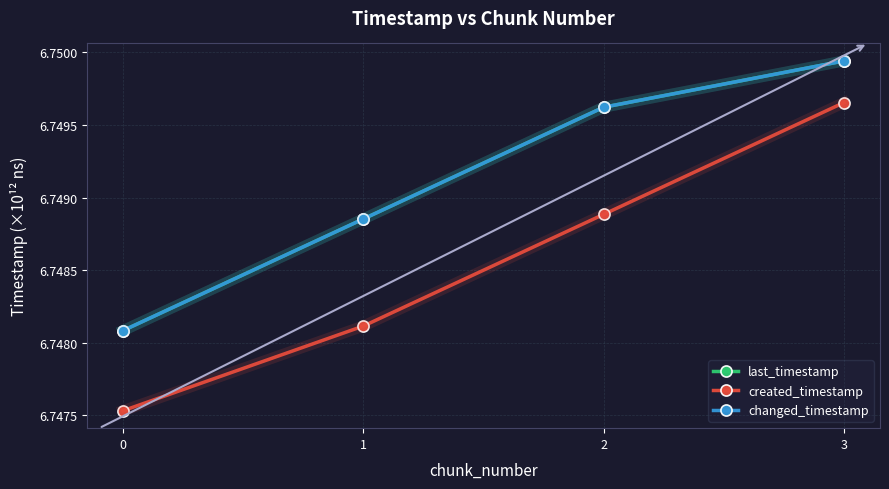

How many lines are shown in the chart?

3